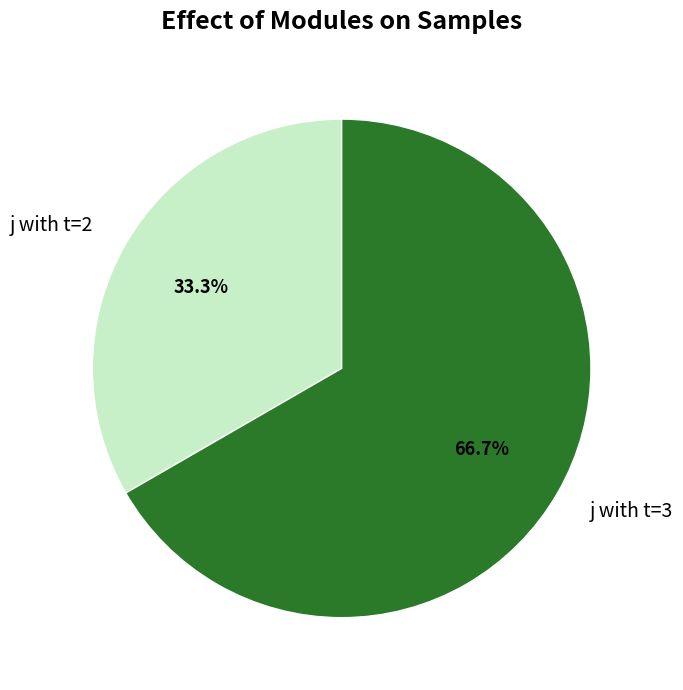

What is the ratio of the value at j with t=3 to the value at j with t=2?

2.0